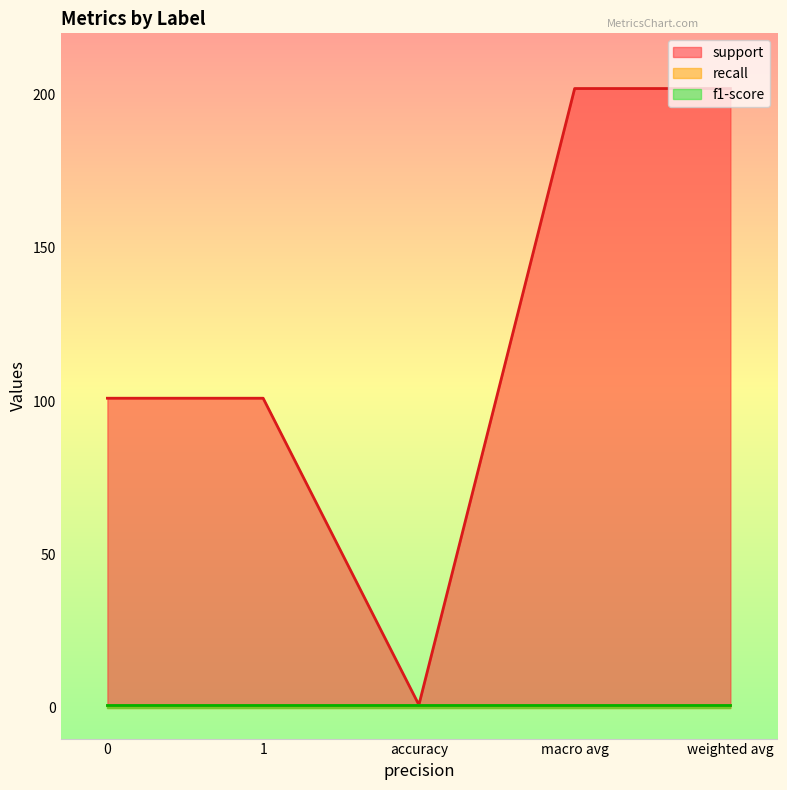

Which series changed the most between 0 and 1?

support